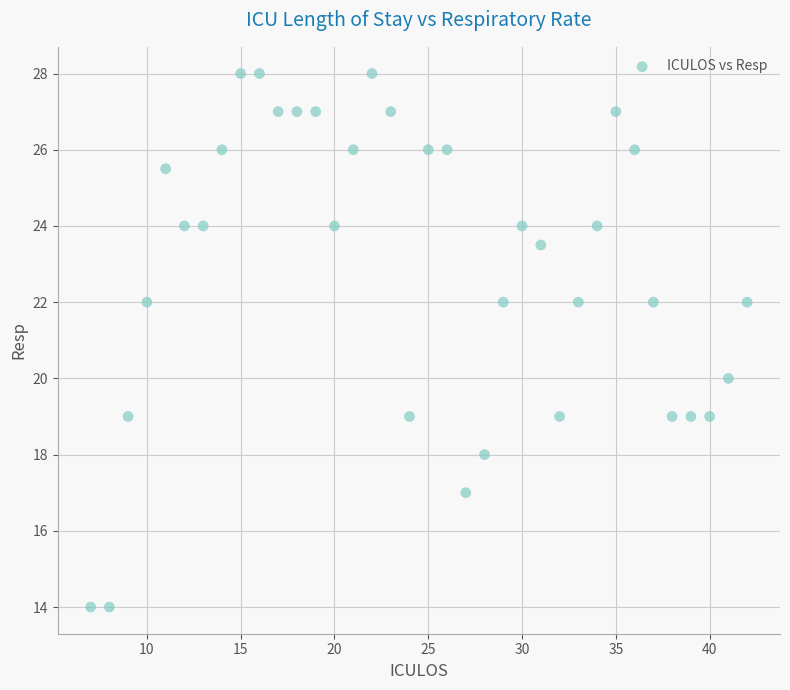

What is the range of Y values (max minus min)?

14.0